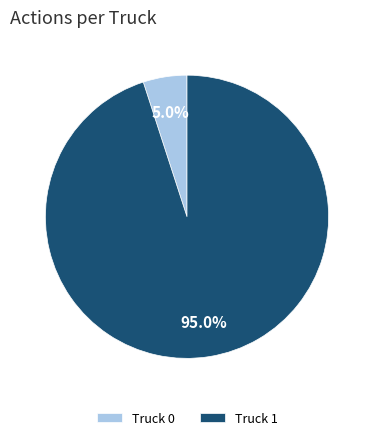

Between Truck 1 and Truck 0, which is larger?

Truck 1